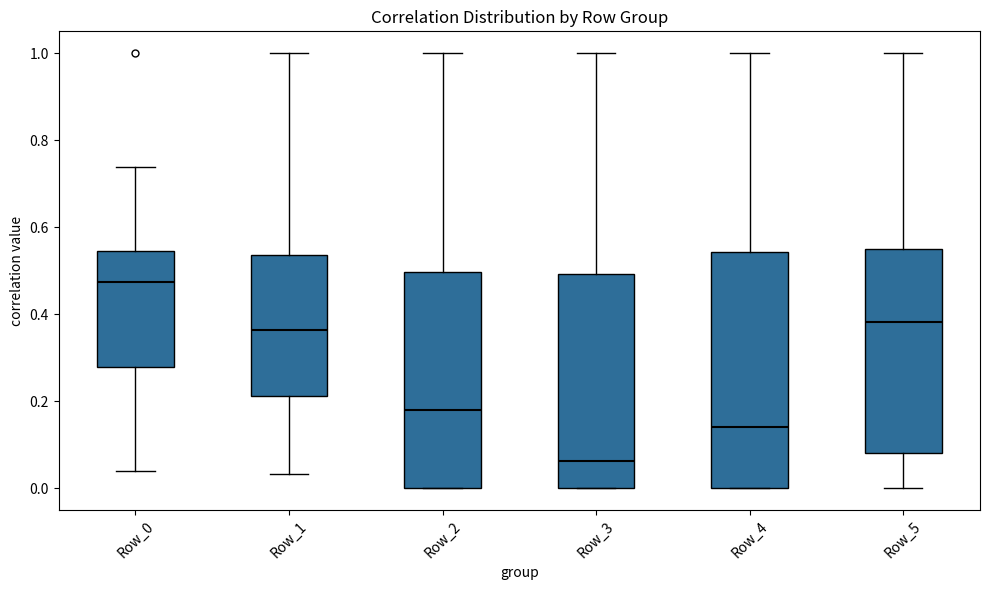

Comparing the boxes themselves (not the whiskers), which one is the tallest?

Row_4